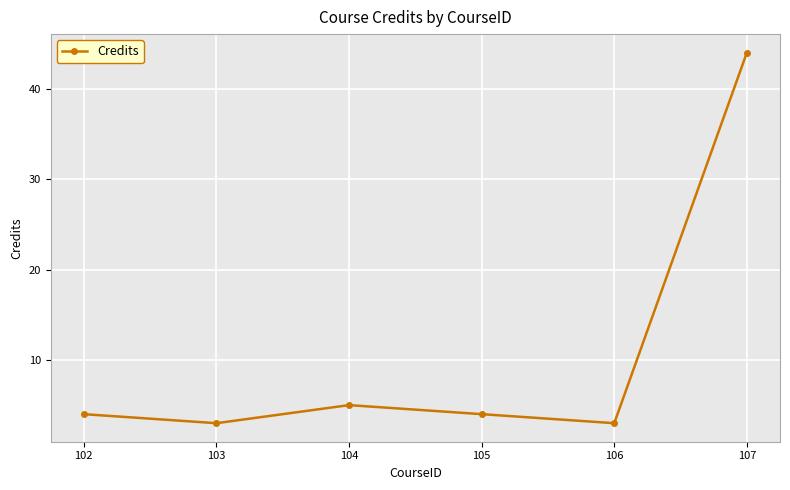

What is the greatest value displayed?

44